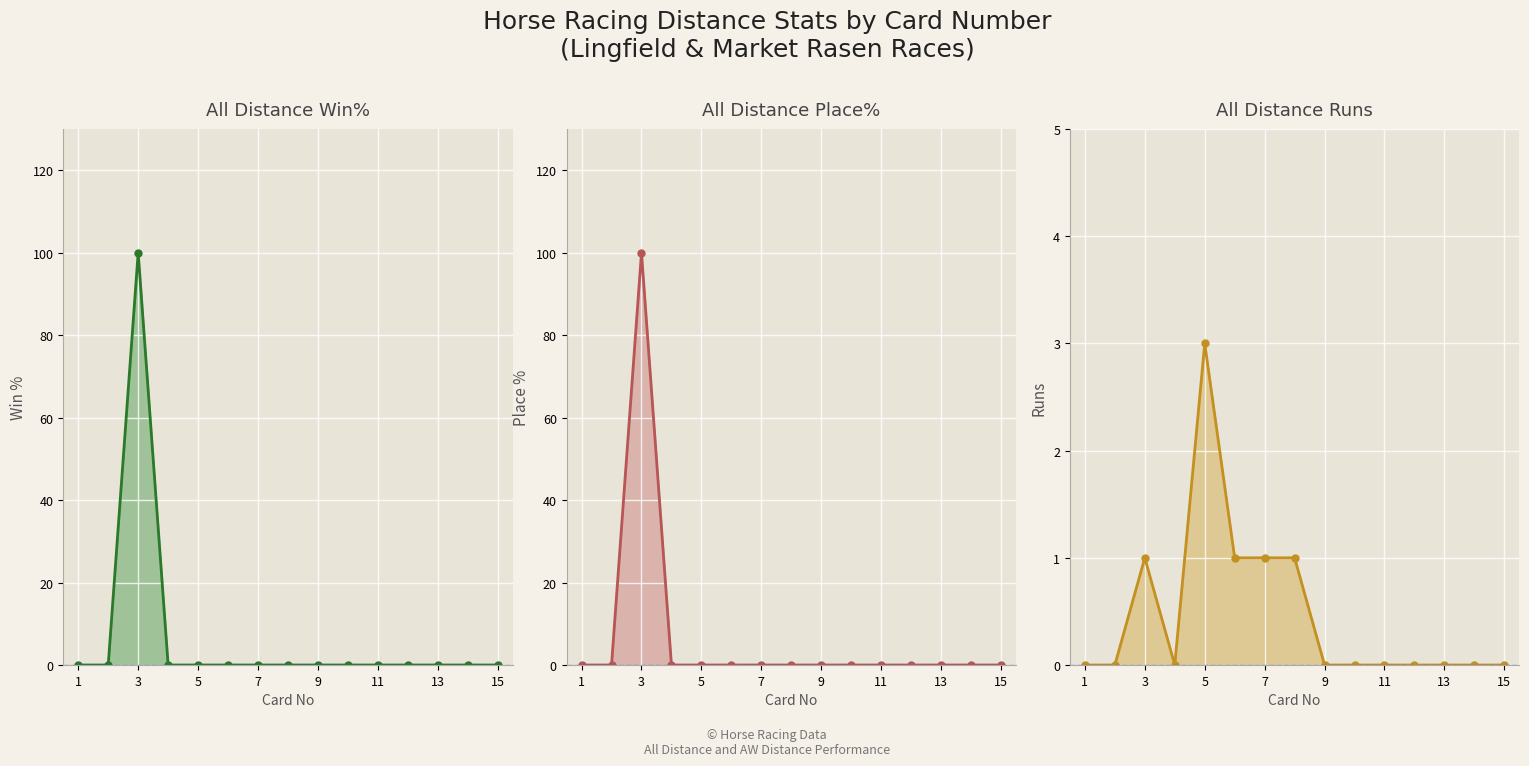

How many data points in All Distance Place% are above 0?

1